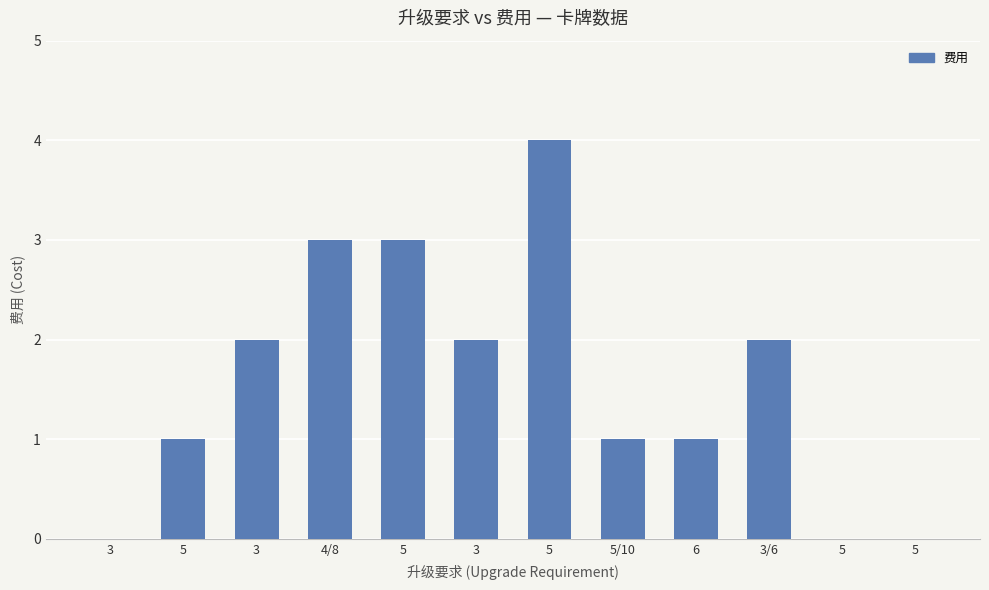

Count the number of categories in the chart.

12